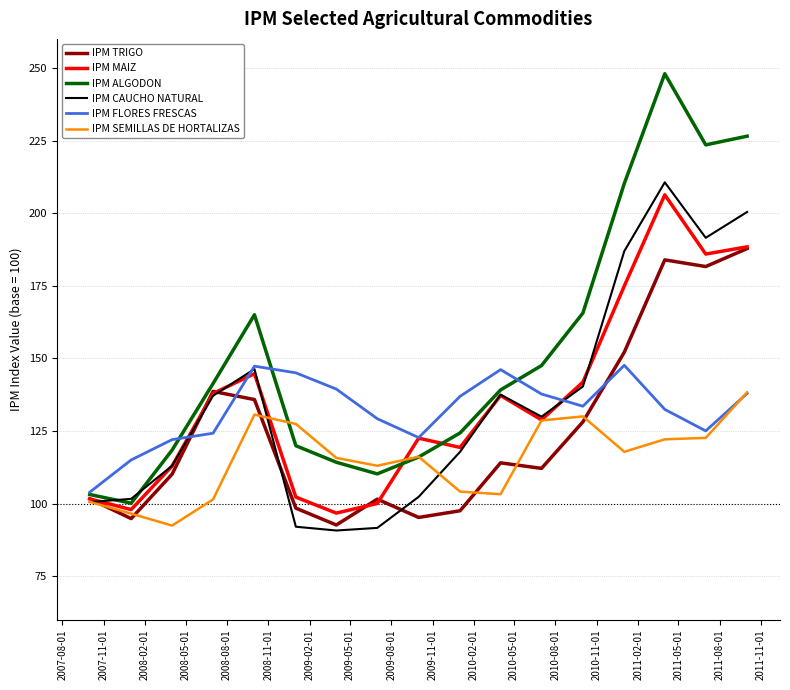

What is the smallest value displayed?

90.7